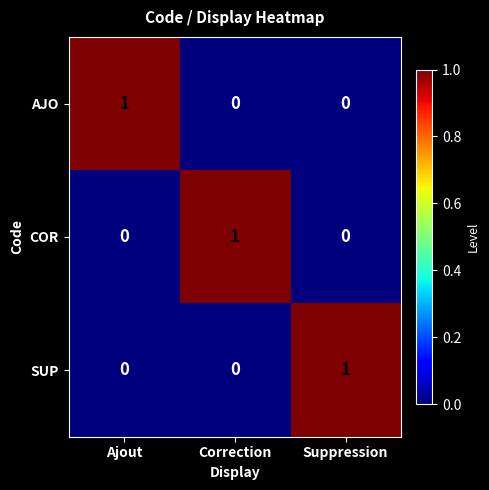

At which label does SUP reach its peak?

Suppression